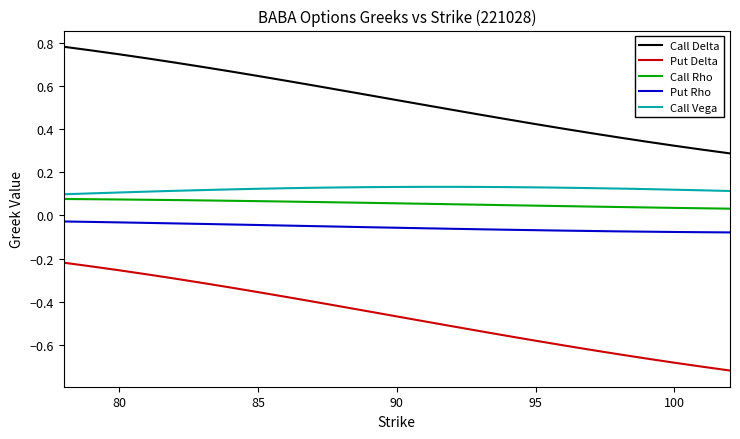

True or false: Call Rho and Put Delta intersect in this chart.

False